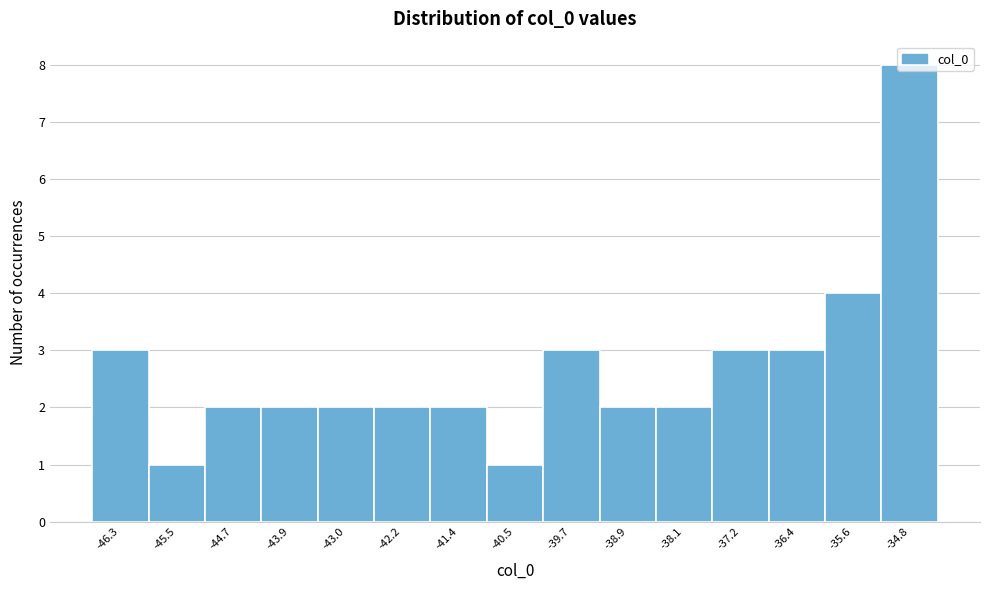

How tall is the bar that spans -36.8 to -36.0 on the x-axis? Neither the bar edges nor the heights are printed on the chart, so give them approximately, as read against the axes.

3